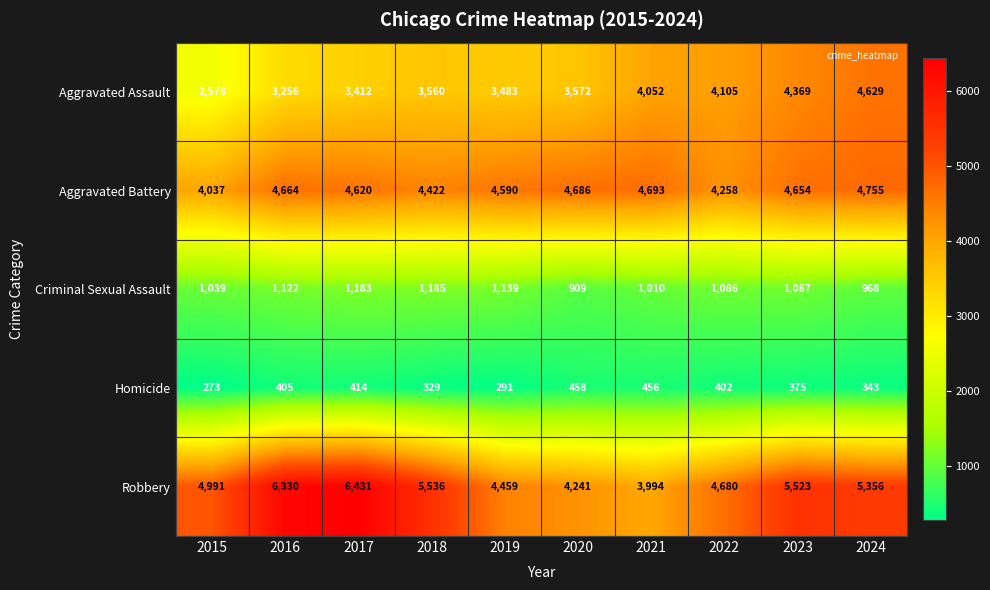

What is the sum of all Aggravated Assault values?

37016